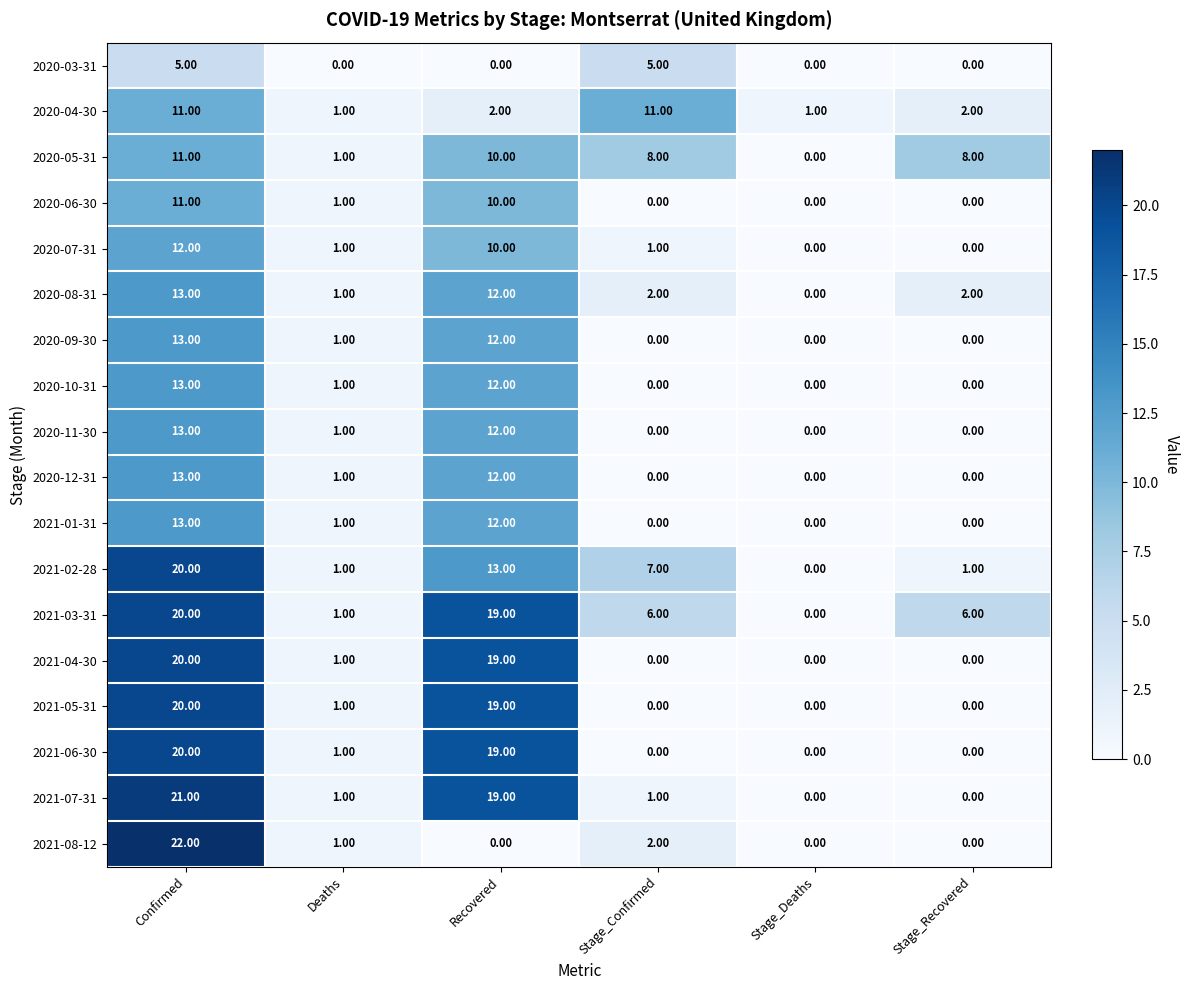

How many categories are shown in the chart?

6